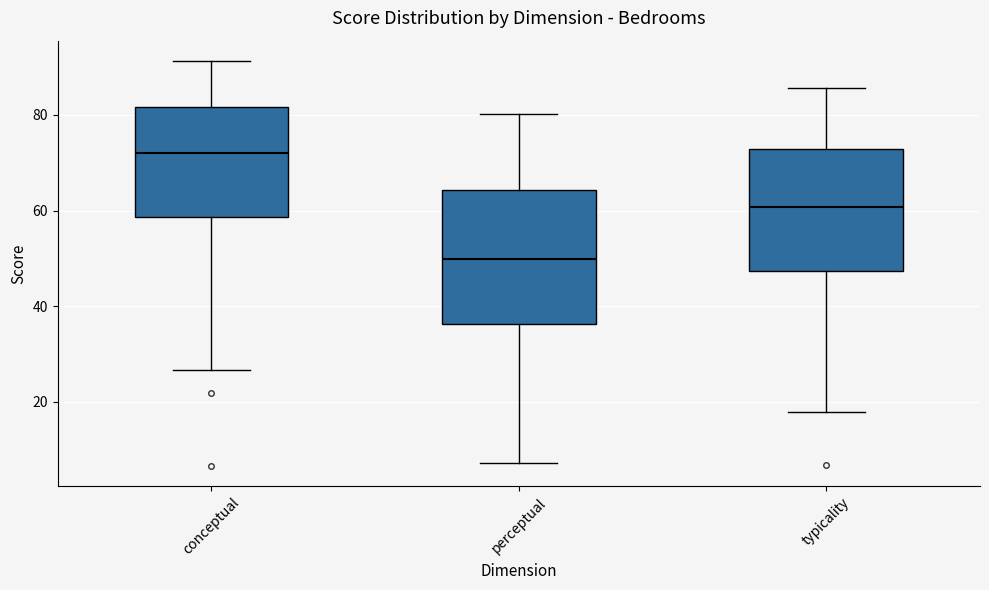

Which box's median line is the lowest?

perceptual